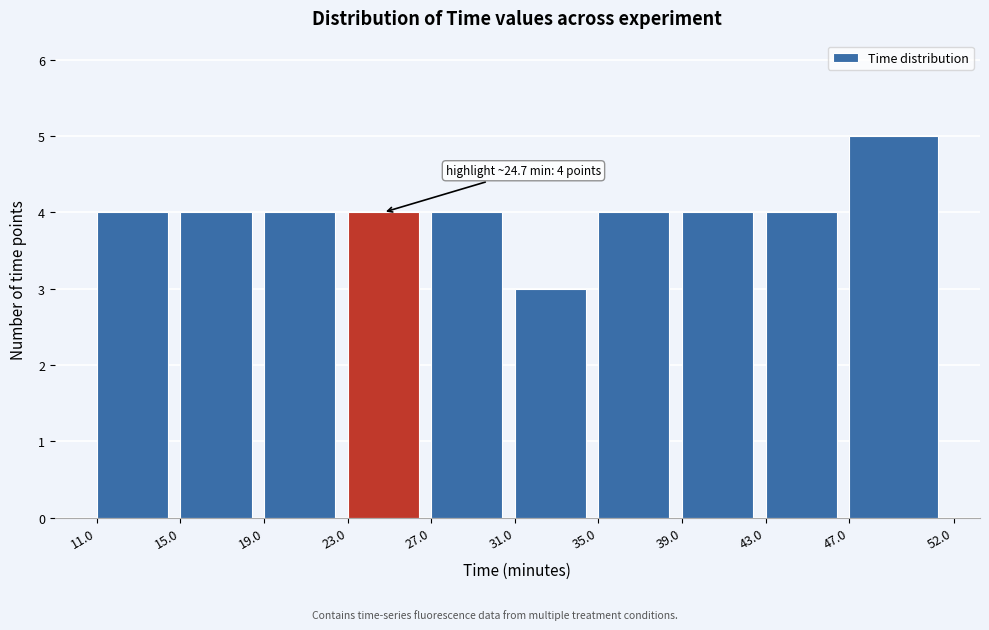

Which range on the x-axis has the tallest bar?

47.0 to 52.0